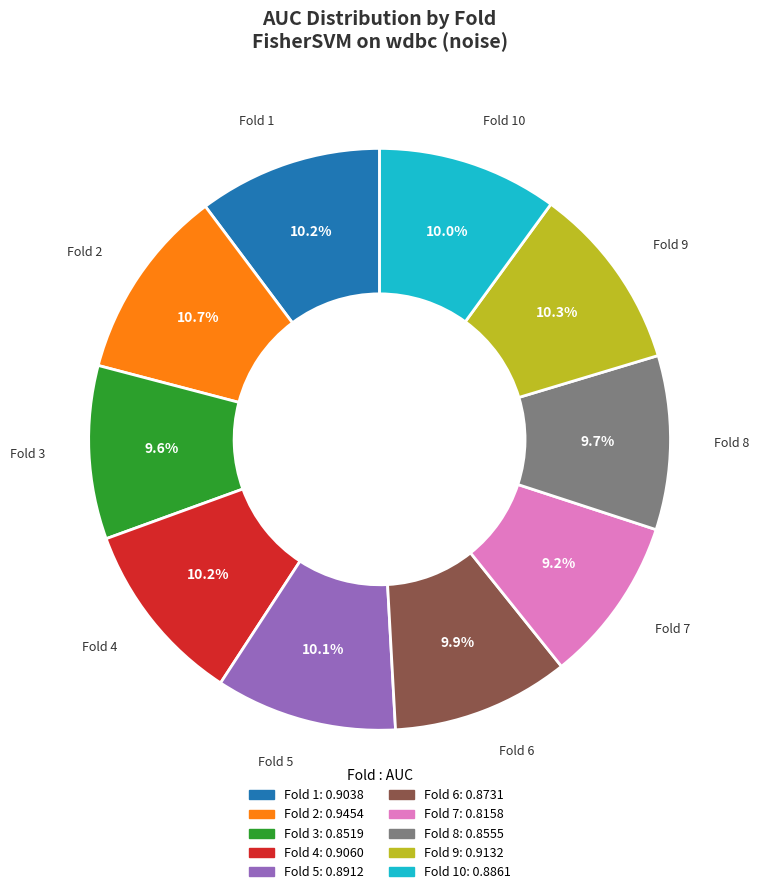

Is there a majority slice in this chart?

No